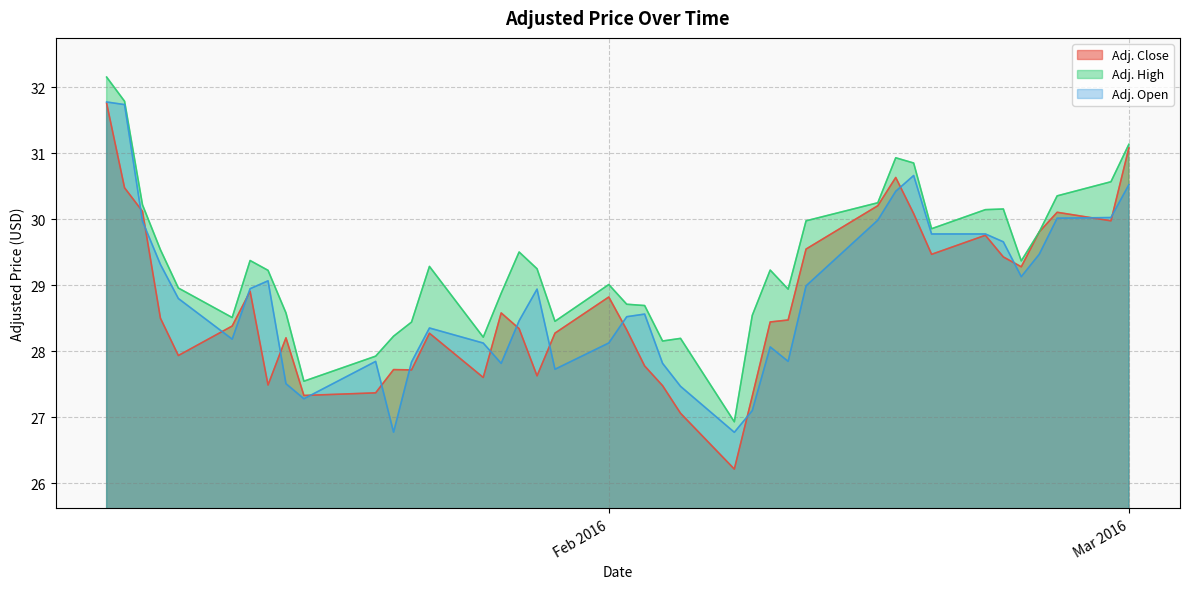

What is the difference between the maximum and minimum values in the Adj. Open series?

5.0